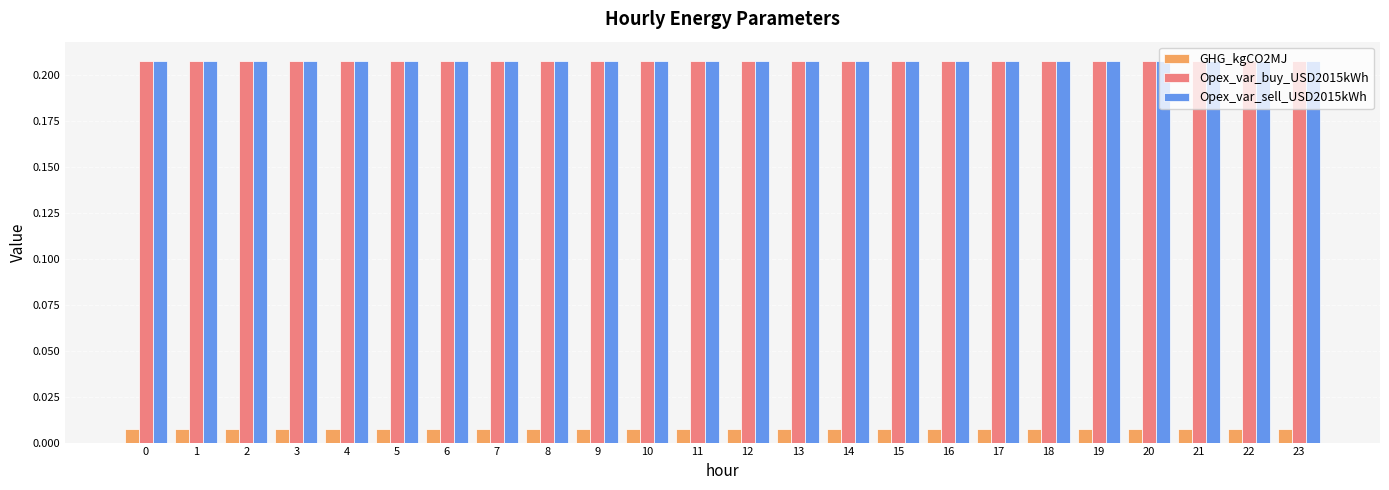

The value of Opex_var_sell_USD2015kWh at 16 is 0.1. True or false?

False